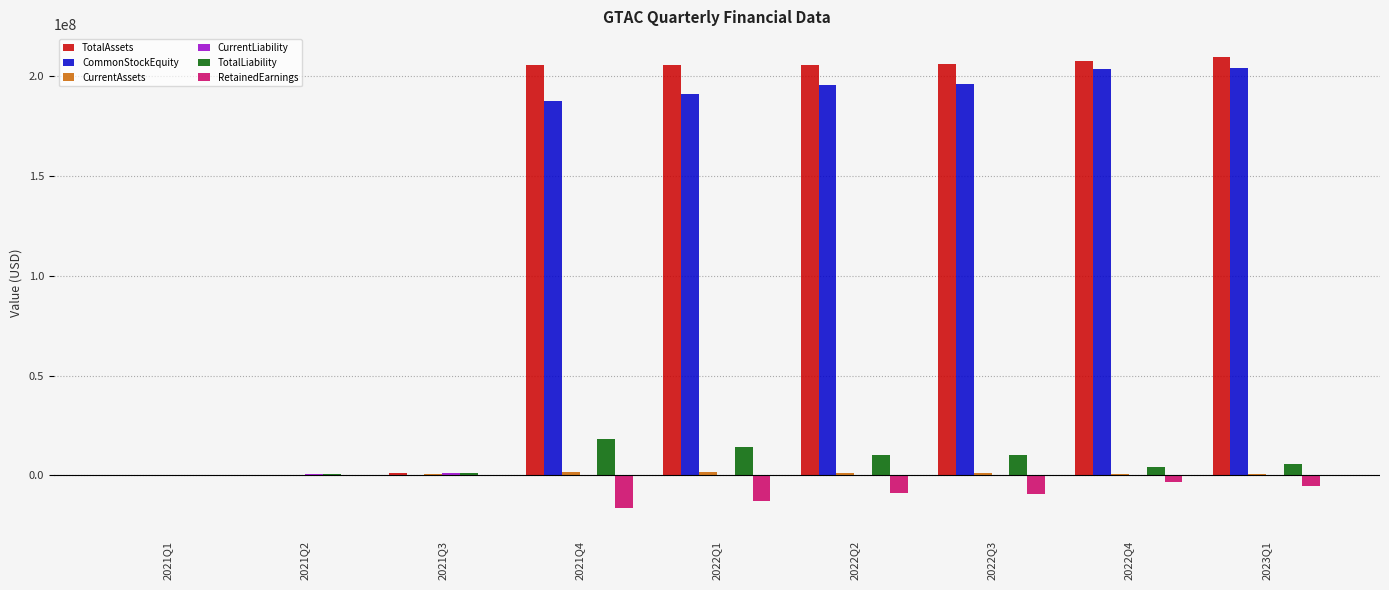

What is the sum of all RetainedEarnings values?

-56292000